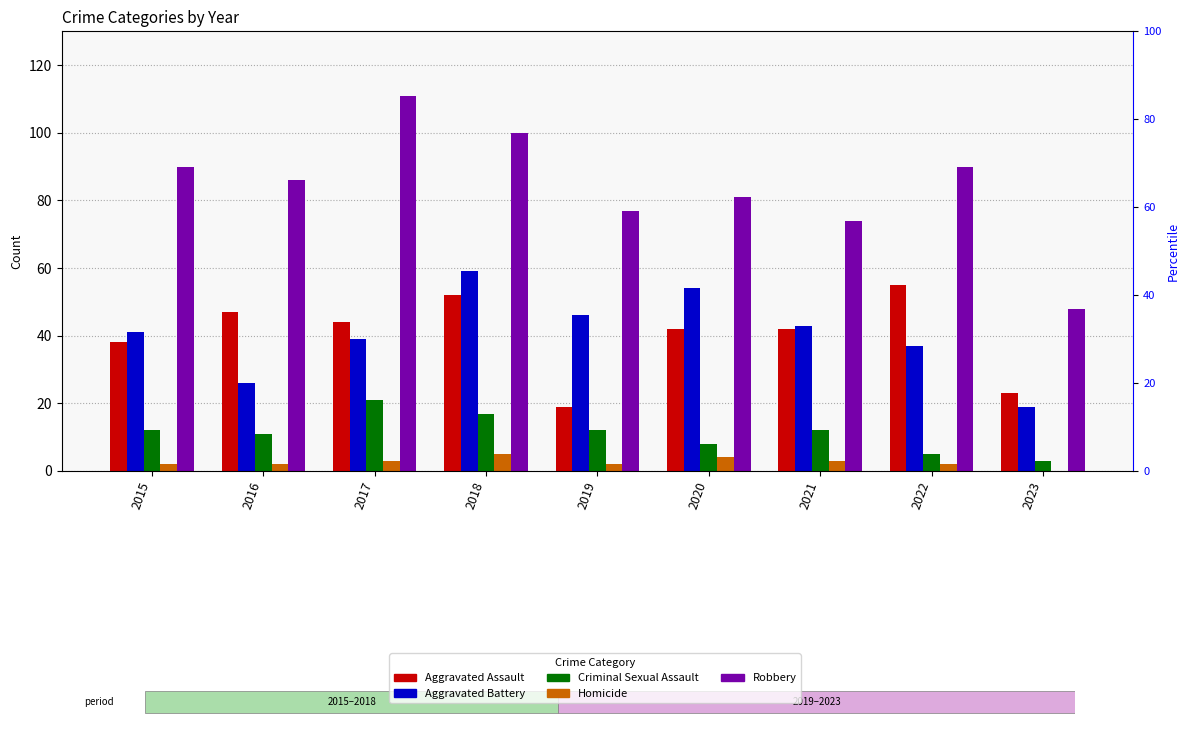

What is the minimum value for Aggravated Assault?

19